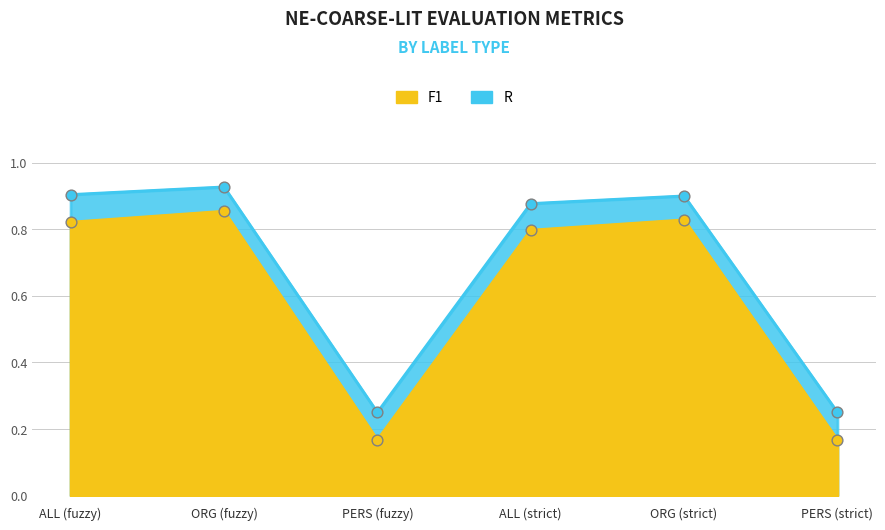

Which series has the widest spread of Y values?

P